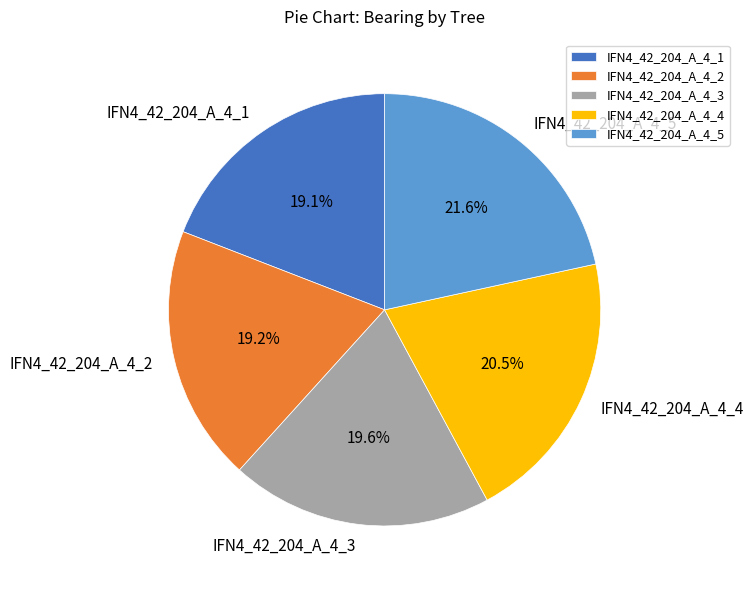

Does IFN4_42_204_A_4_5 account for over 50% of the chart?

No